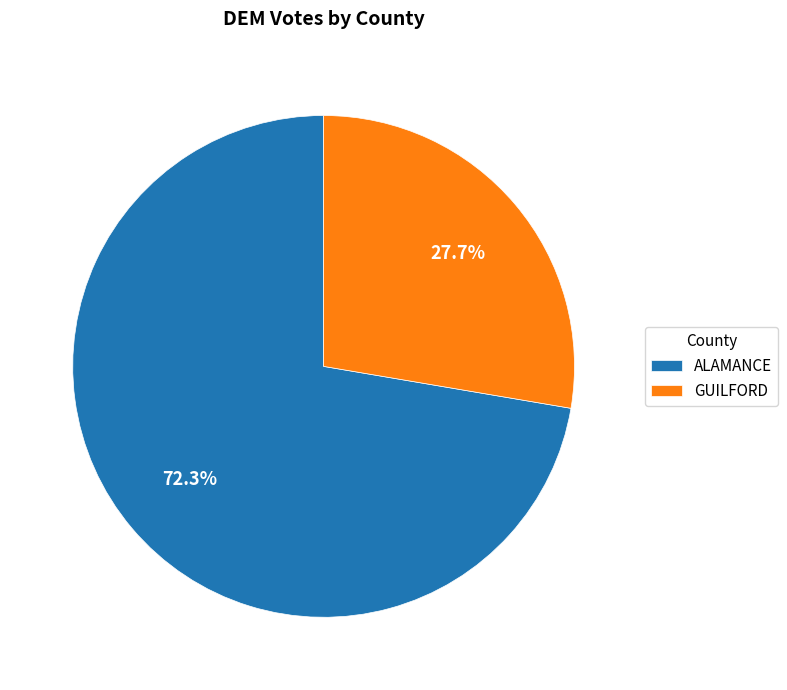

Is ALAMANCE the majority of the pie?

Yes